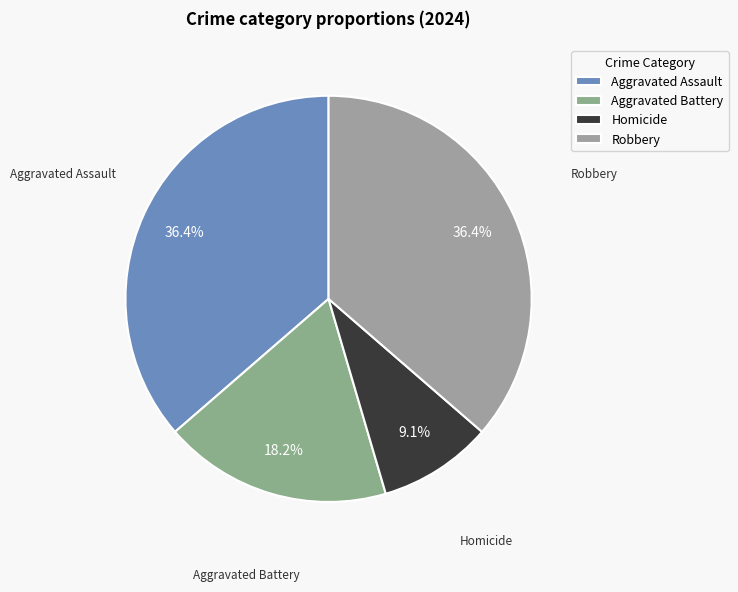

Combined, do Aggravated Assault and Homicide account for over 50%?

No